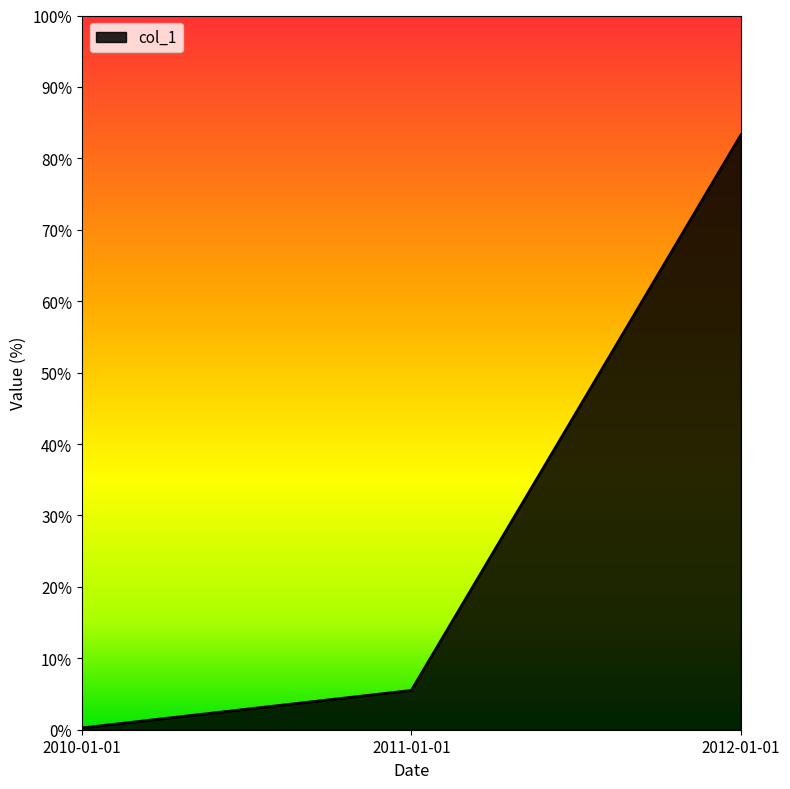

What is the sum of all values?

89.0